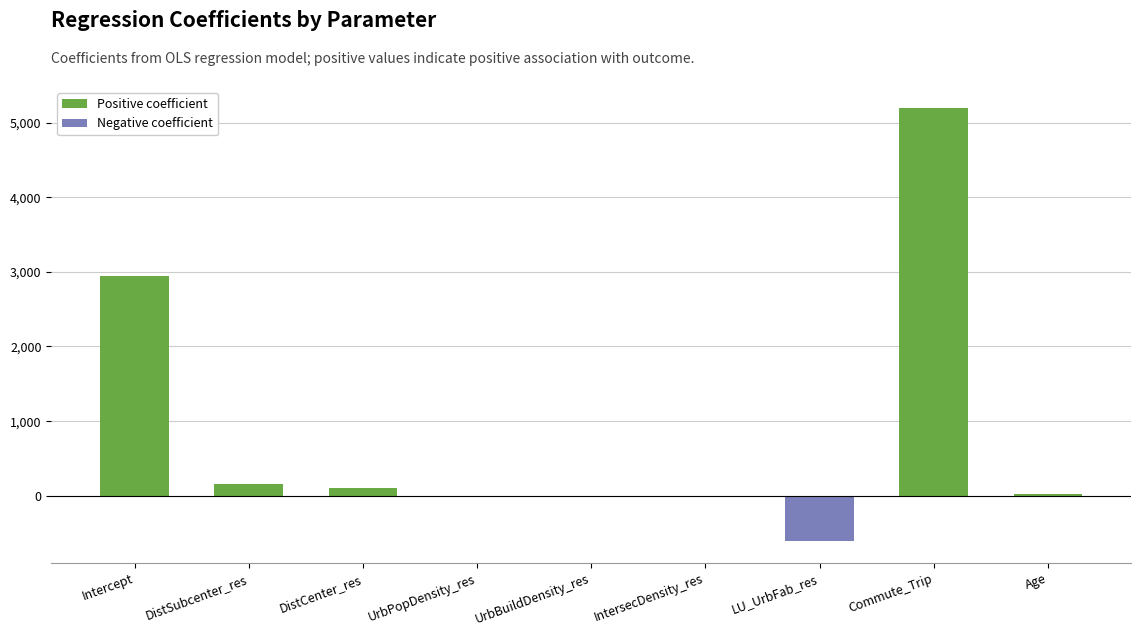

Are the bars grouped side by side (vs. stacked)?

No